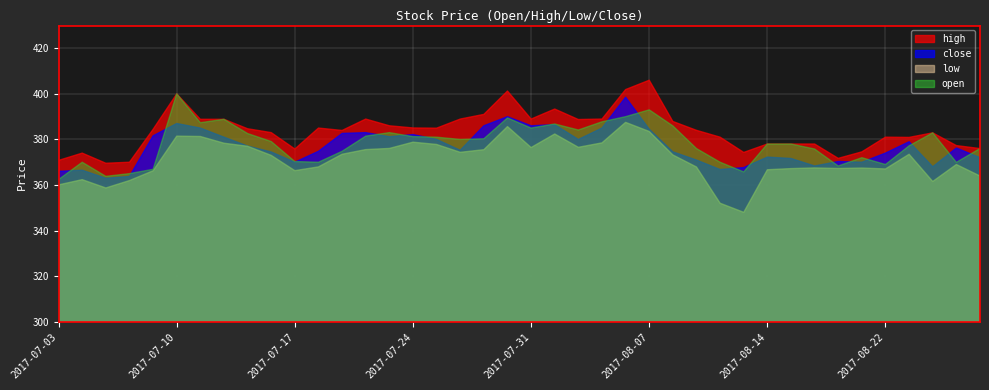

How many interior local peaks does the low series have?

10